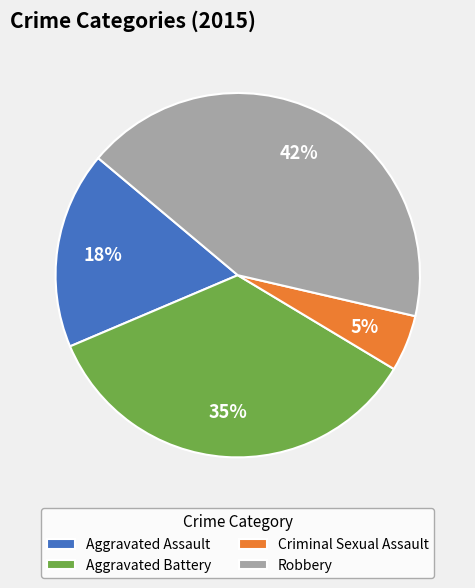

Between Robbery and Aggravated Battery, which is larger?

Robbery